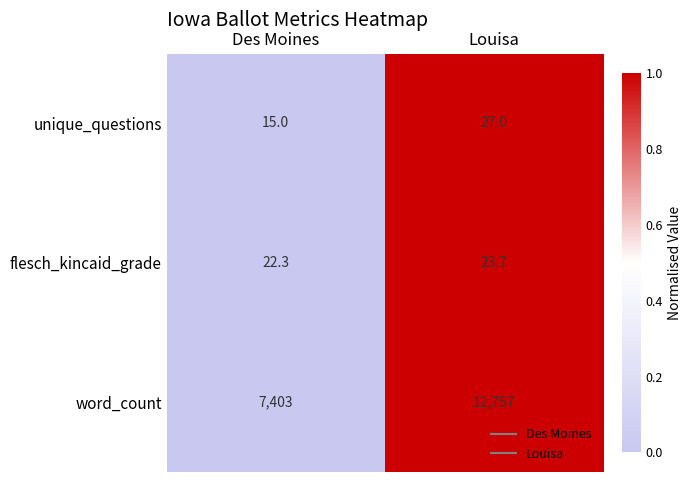

Count the number of data series in this chart.

3